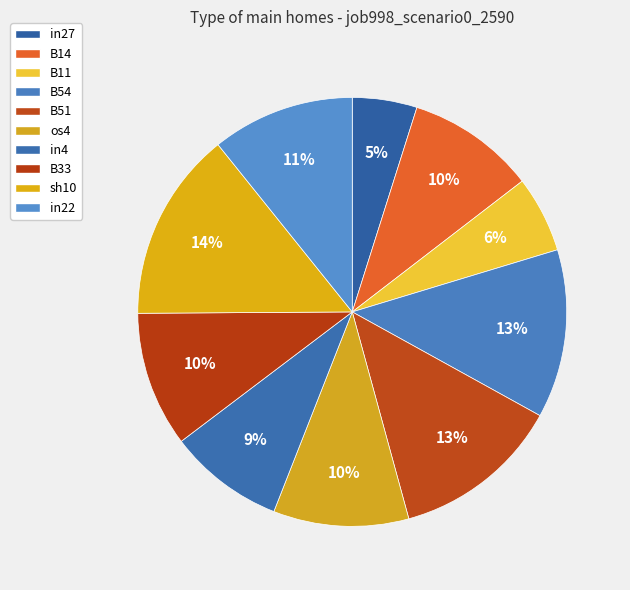

To the nearest percent, what percentage of the pie is B54?

13%